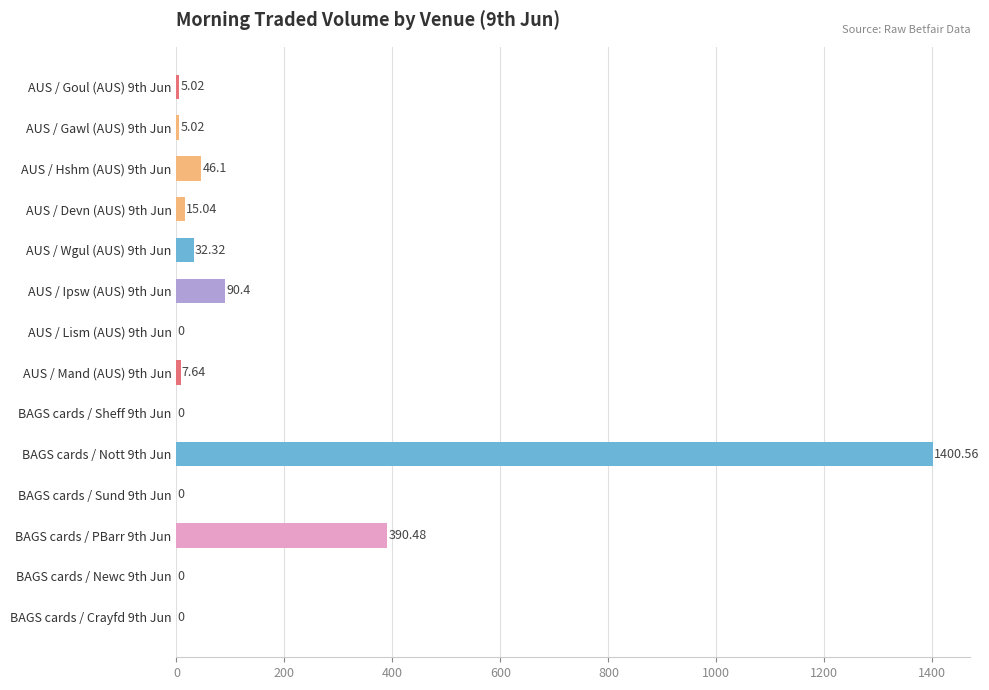

What is the sum of the values at BAGS cards / Sheff 9th Jun and AUS / Ipsw (AUS) 9th Jun?

90.4